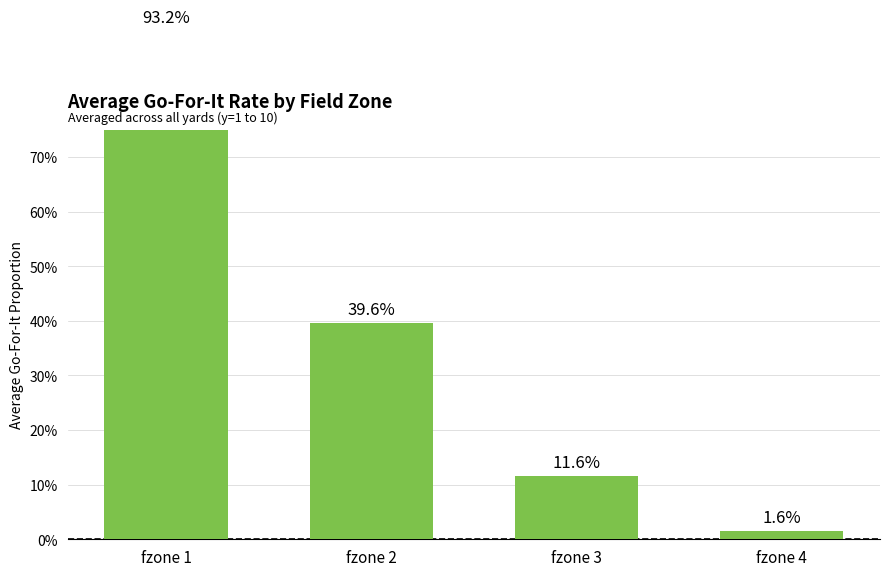

What value does the data have at fzone 2?

0.4